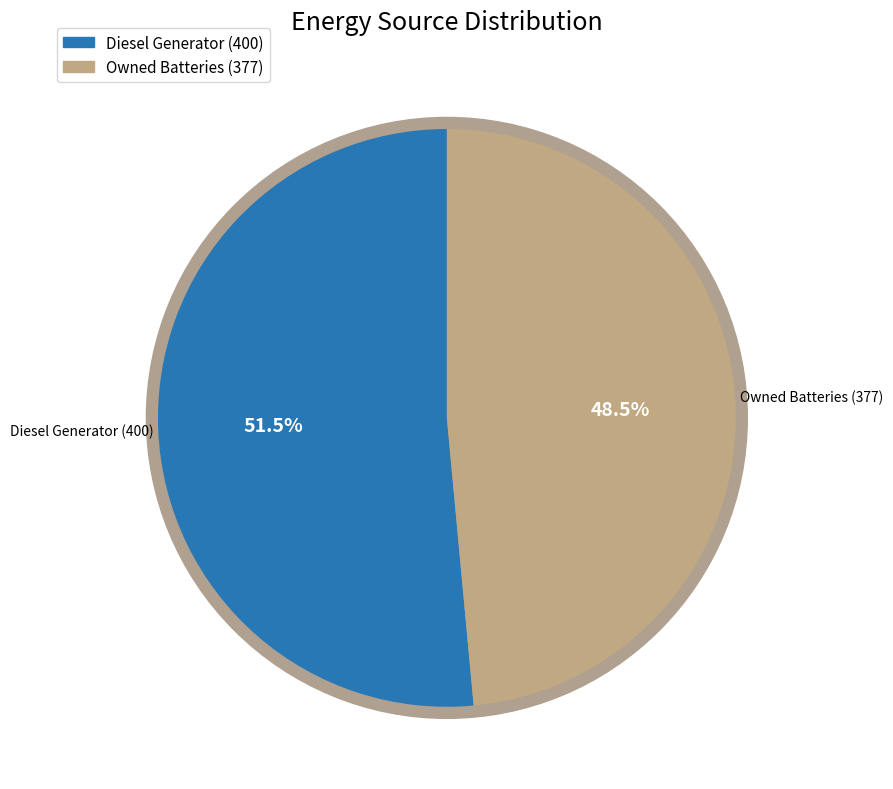

True or false: Diesel Generator accounts for 45% of the total.

False